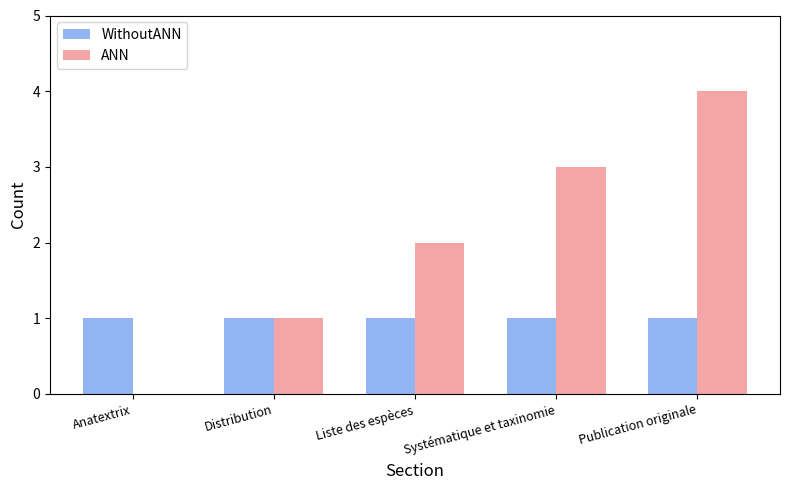

Are the bars grouped side by side (vs. stacked)?

Yes